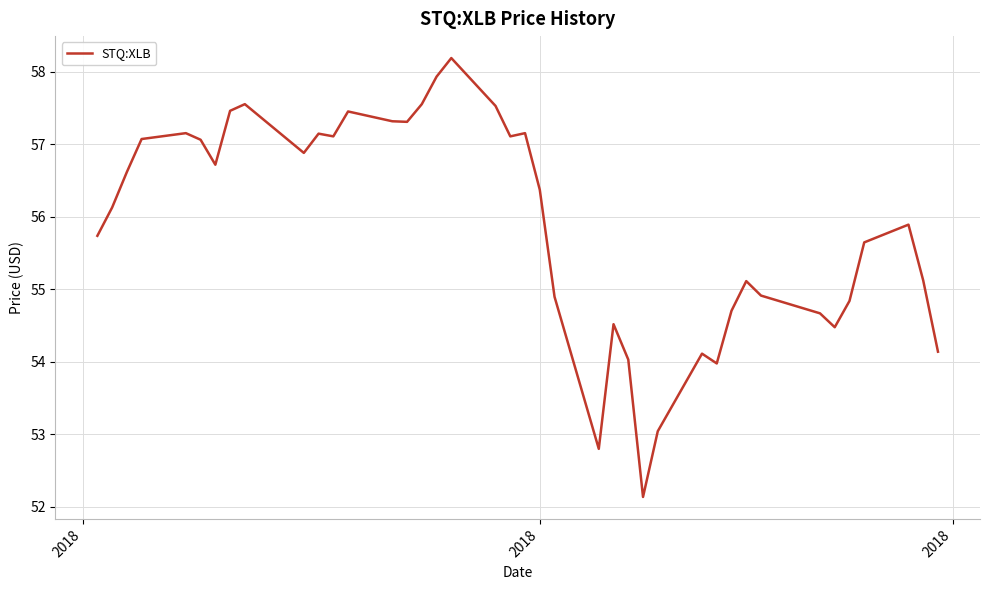

What is the minimum value shown in the chart?

52.1